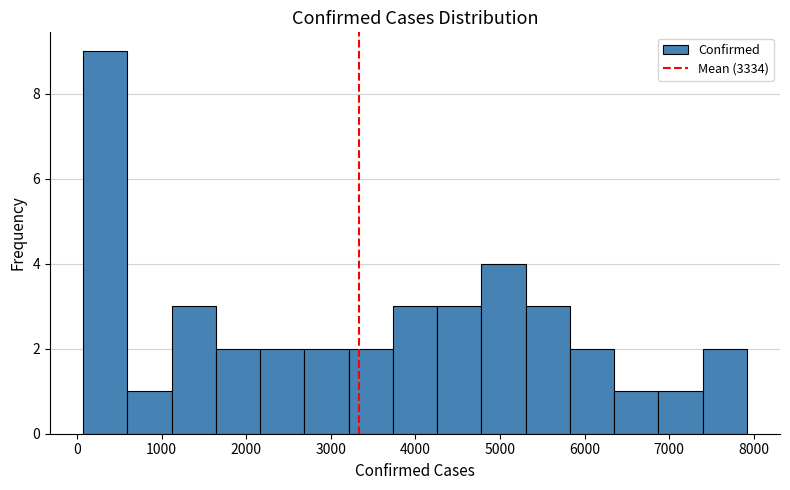

Reading left to right, list every bar in this chart as the range it spans on the x-axis followed by its height. Neither the bar edges nor the heights are printed on the chart, so give them approximately, as read against the axes.

100 to 600: 9
600 to 1100: 1
1100 to 1600: 3
1600 to 2200: 2
2200 to 2700: 2
2700 to 3200: 2
3200 to 3700: 2
3700 to 4300: 3
4300 to 4800: 3
4800 to 5300: 4
5300 to 5800: 3
5800 to 6300: 2
6300 to 6900: 1
6900 to 7400: 1
7400 to 7900: 2